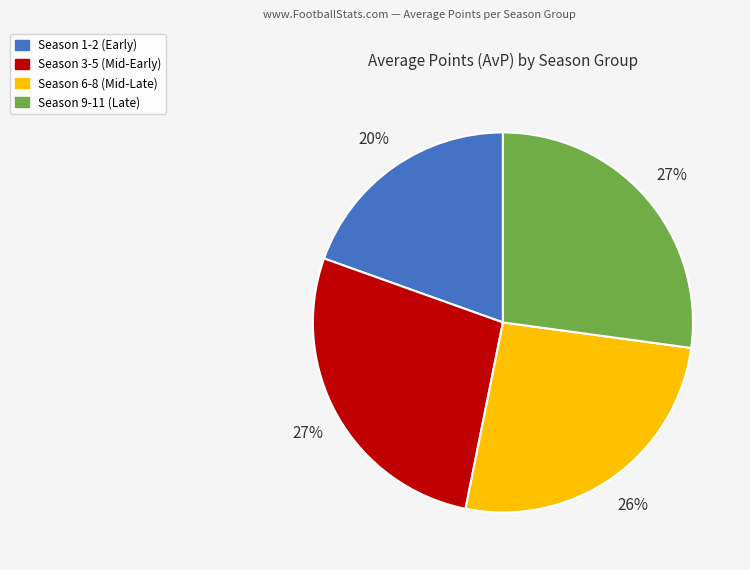

Is there any slice that represents more than half of the pie?

No